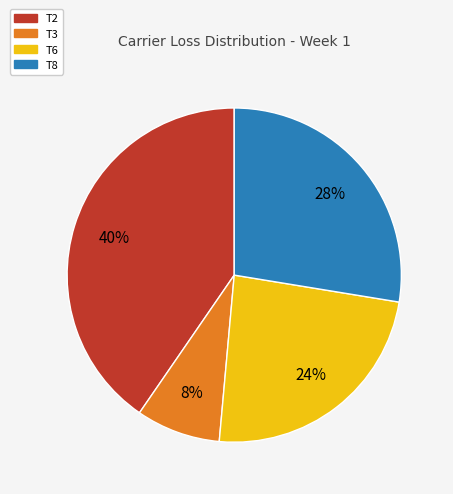

True or false: T8 accounts for 28% of the total.

True